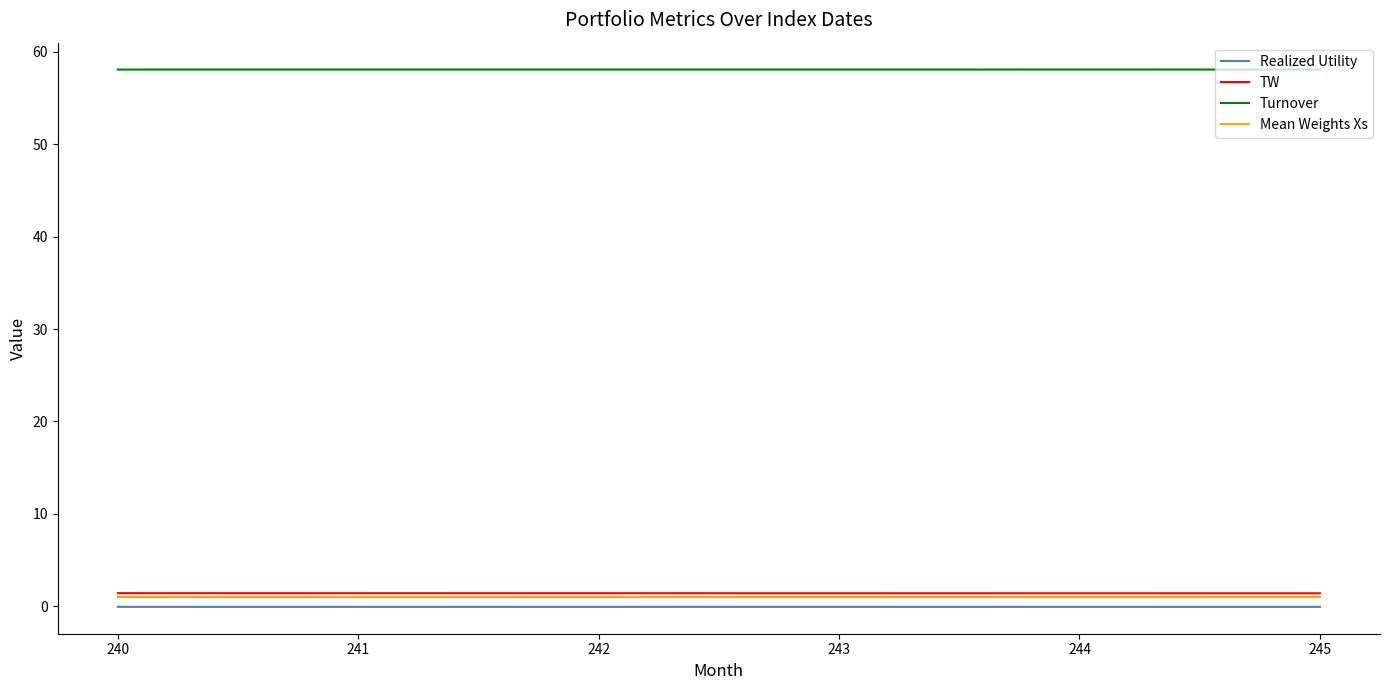

Is it true that Turnover equals 58.1 at 242?

True